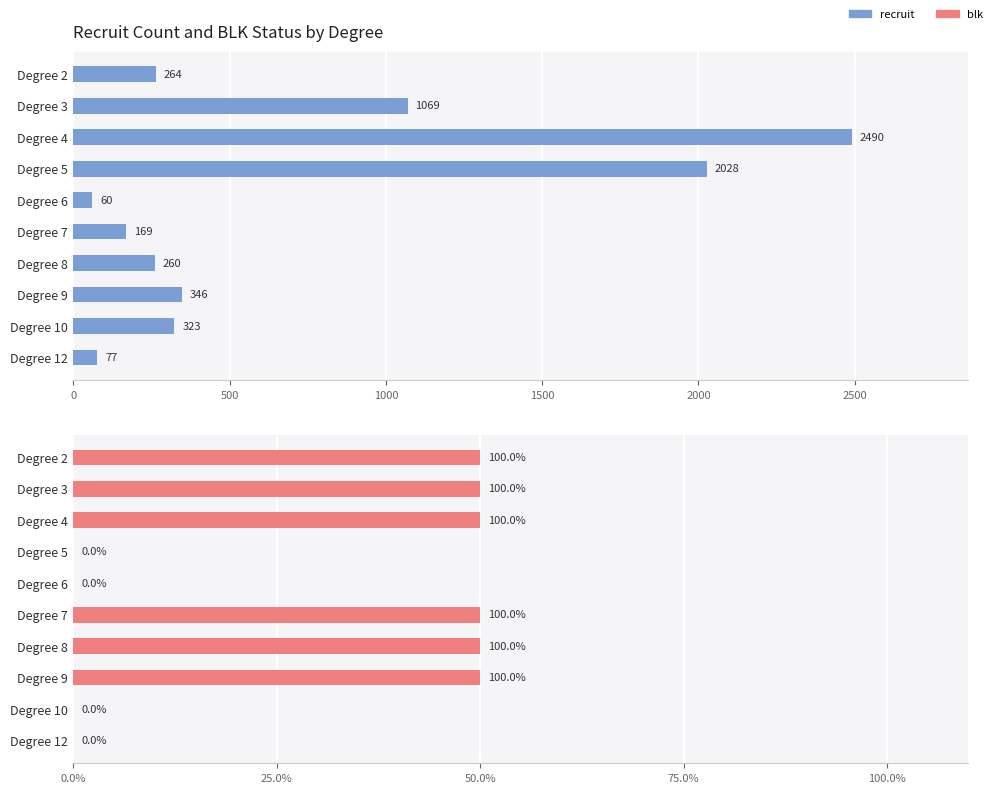

What is the maximum value for recruit?

2490